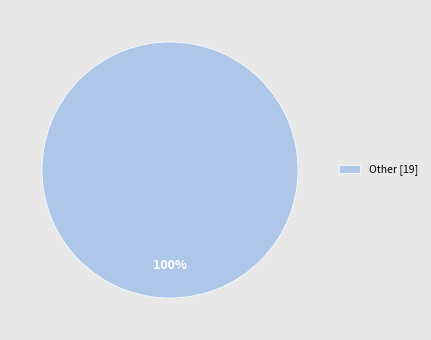

Is it true that Other [19] is 88% of the pie?

False